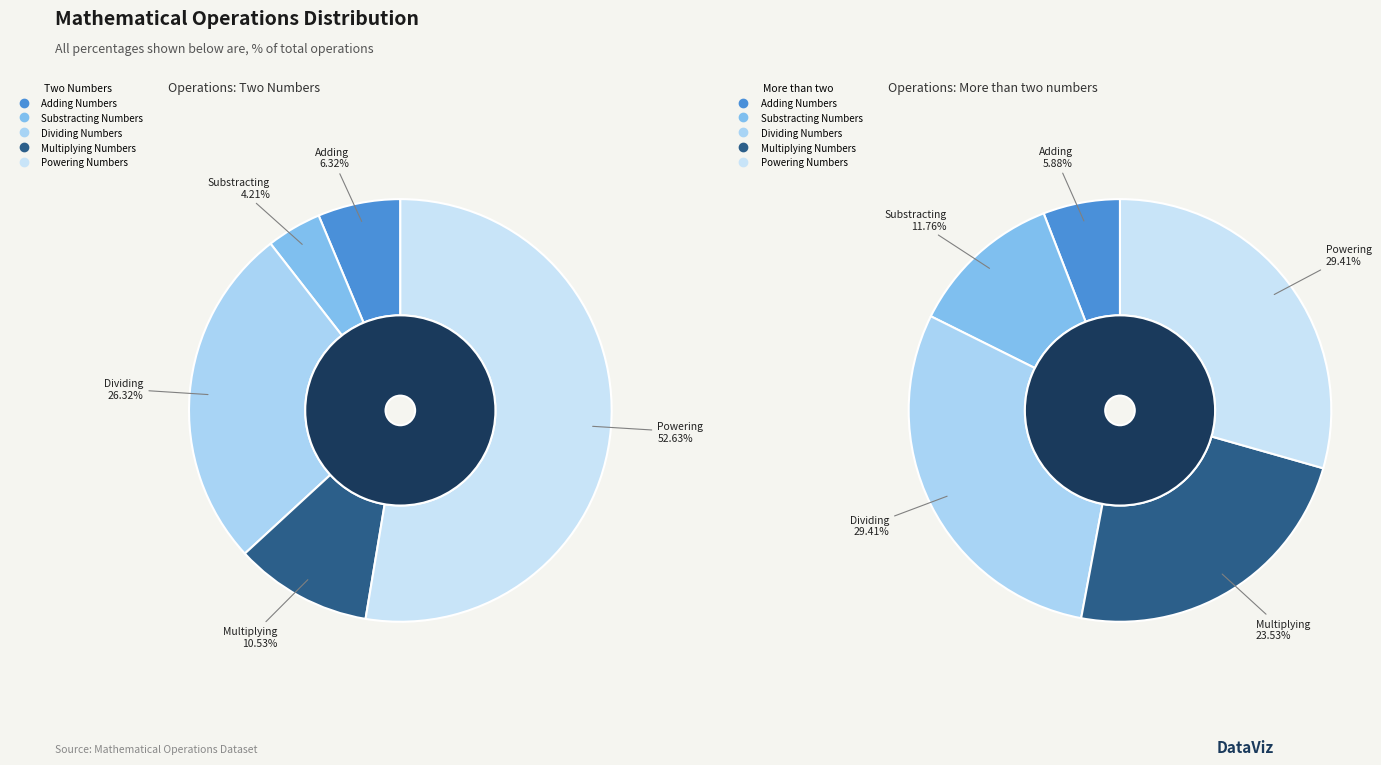

What is the largest slice in the pie chart?

Powering Numbers